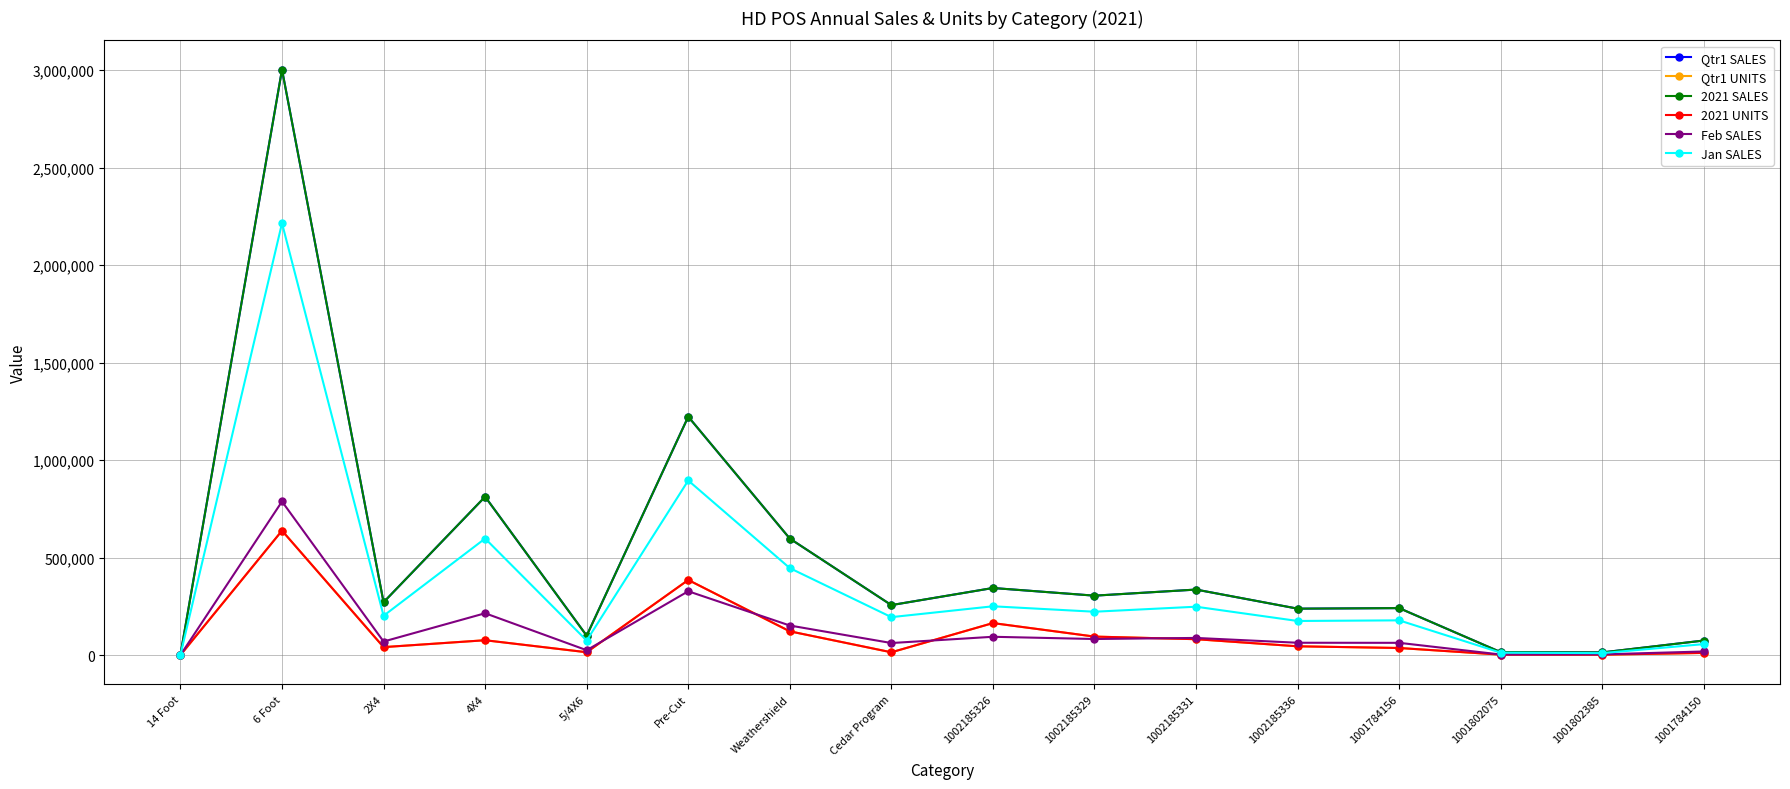

True or false: 2021 UNITS has a value of 36267 at 1001784156.

True